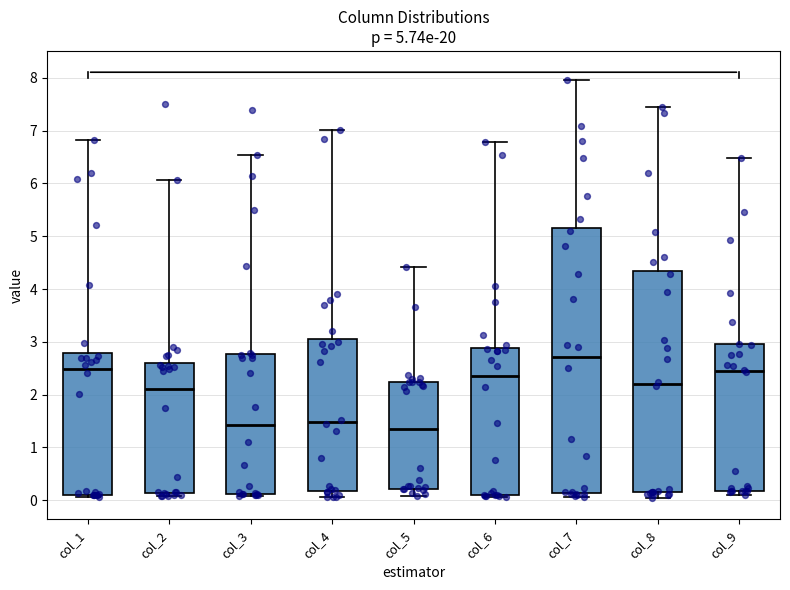

Comparing the boxes themselves (not the whiskers), which one is the tallest?

col_7